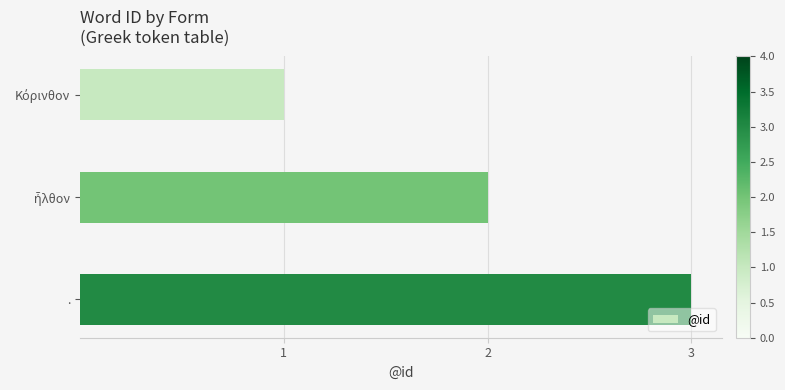

True or false: the data shows 3 at ..

True